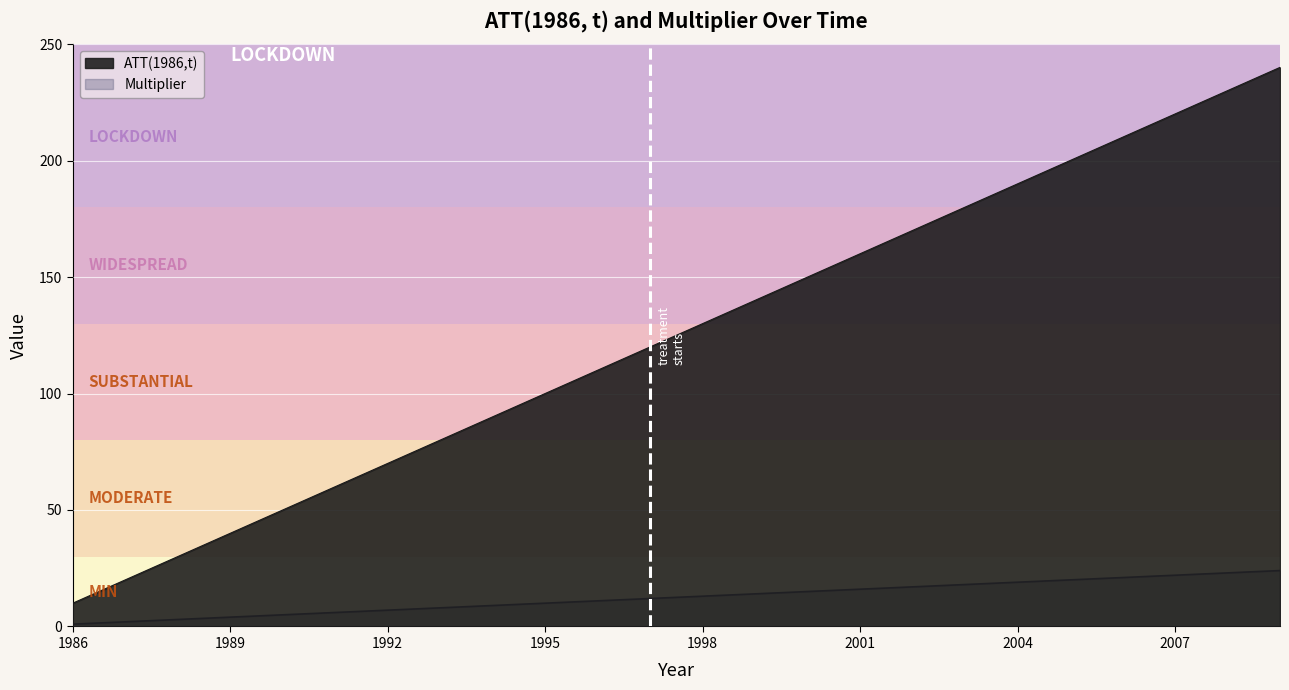

True or false: Multiplier and ATT(1986,t) cross at least once.

False